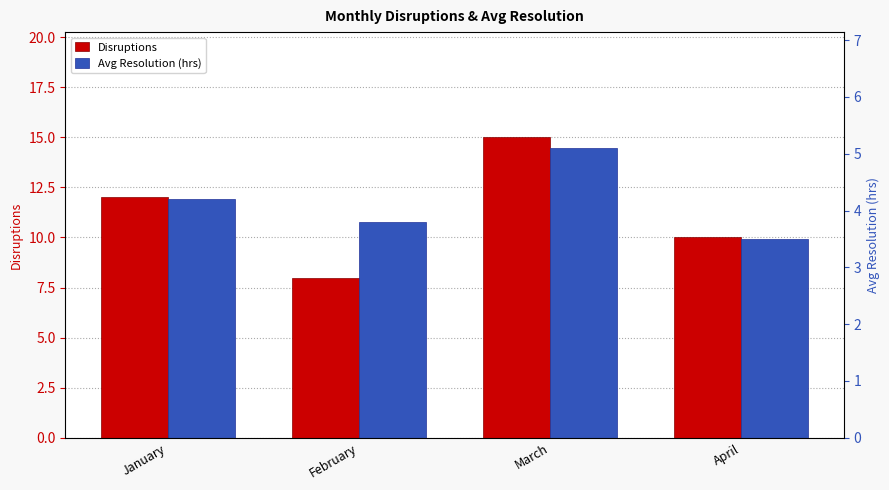

Rank the series by their maximum value, from lowest to highest.

Avg Resolution (hrs), Disruptions